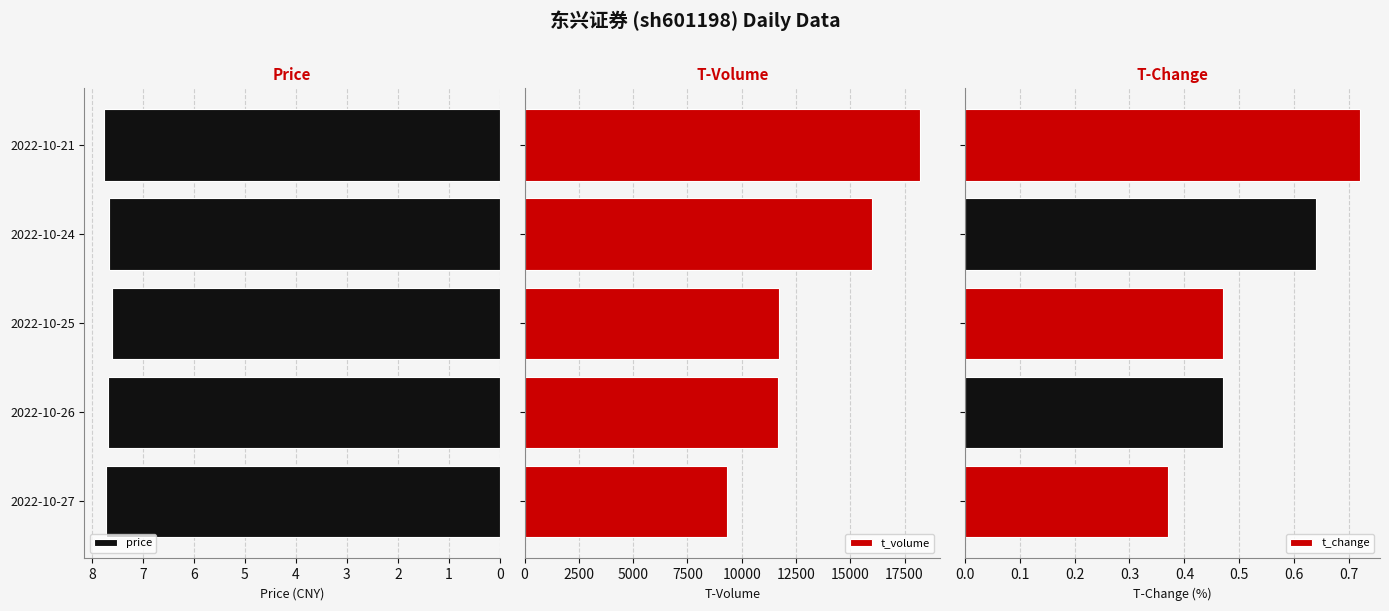

Does the chart contain any negative values?

No